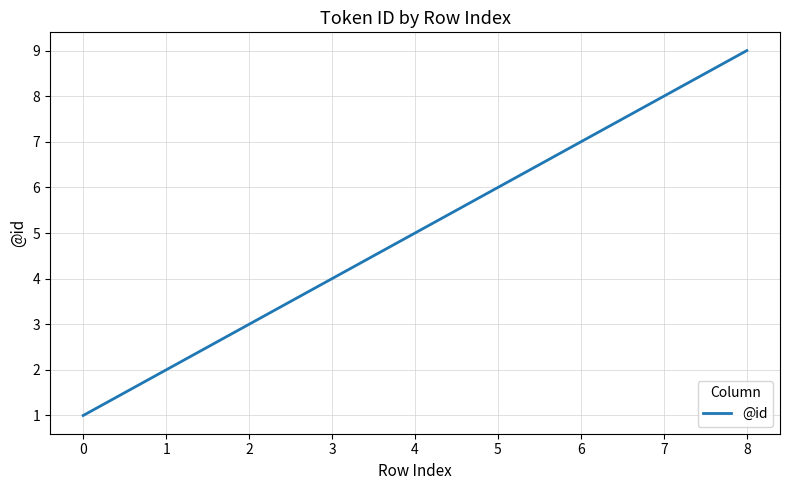

True or false: the data shows 7 at 6.

True